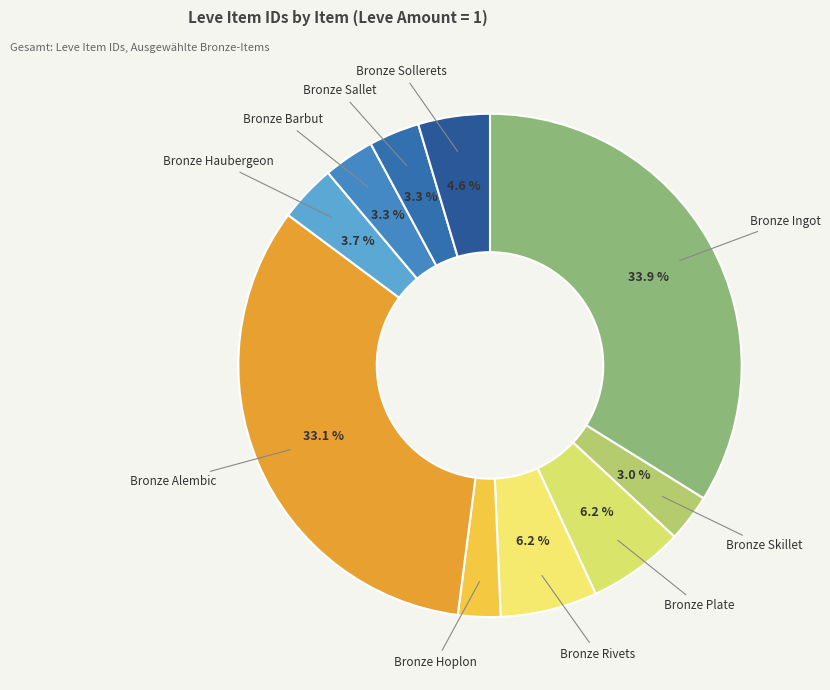

Which category has the smallest portion of the pie?

Bronze Hoplon